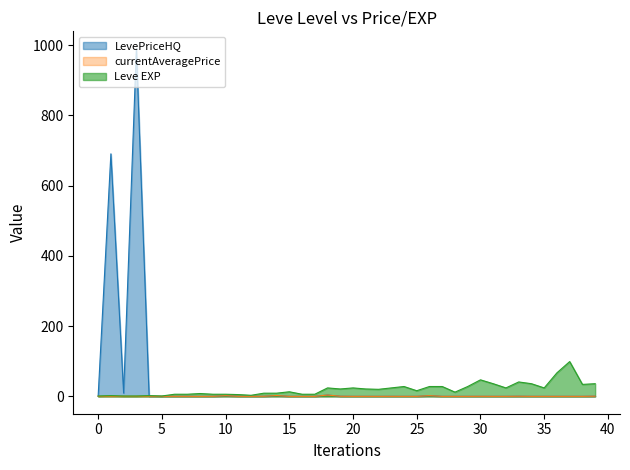

What is the maximum value for LevePriceHQ?

990.0